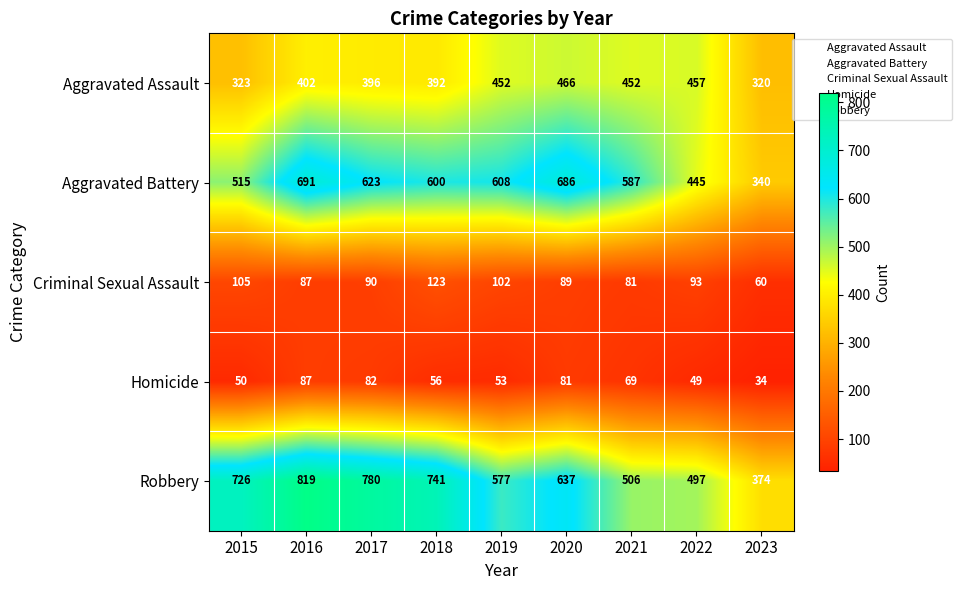

What is the difference between the Aggravated Battery values at 2015 and 2022?

70